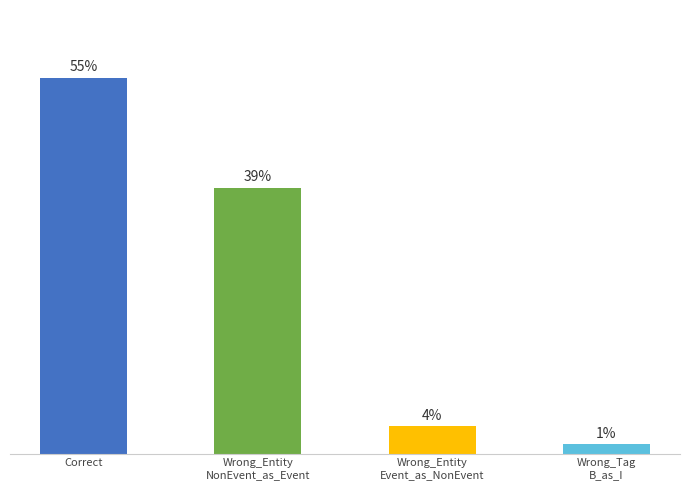

What is the difference between the second highest and second lowest values?

35.1